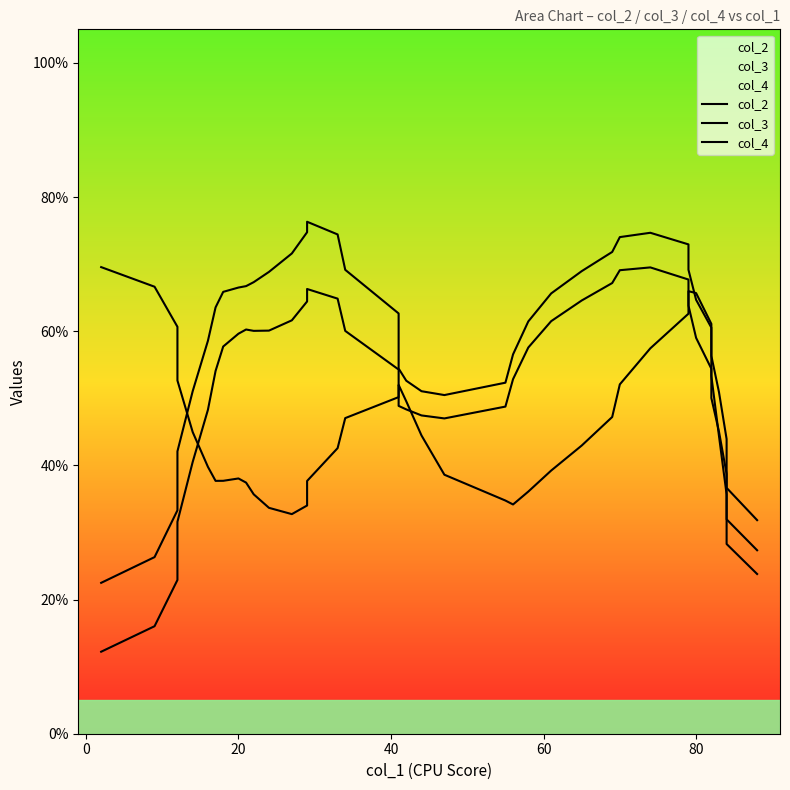

How many values in the col_2 series exceed 44?

20